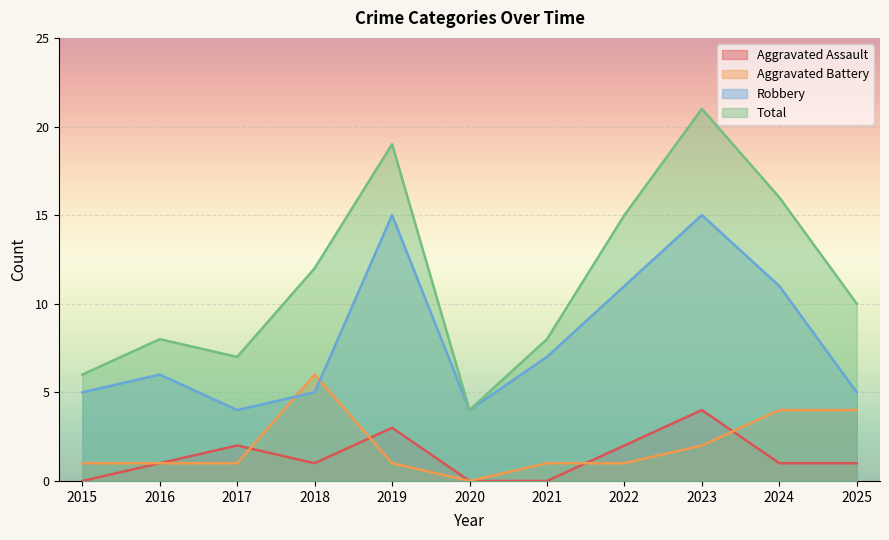

How many data points in Total are less than 10?

5